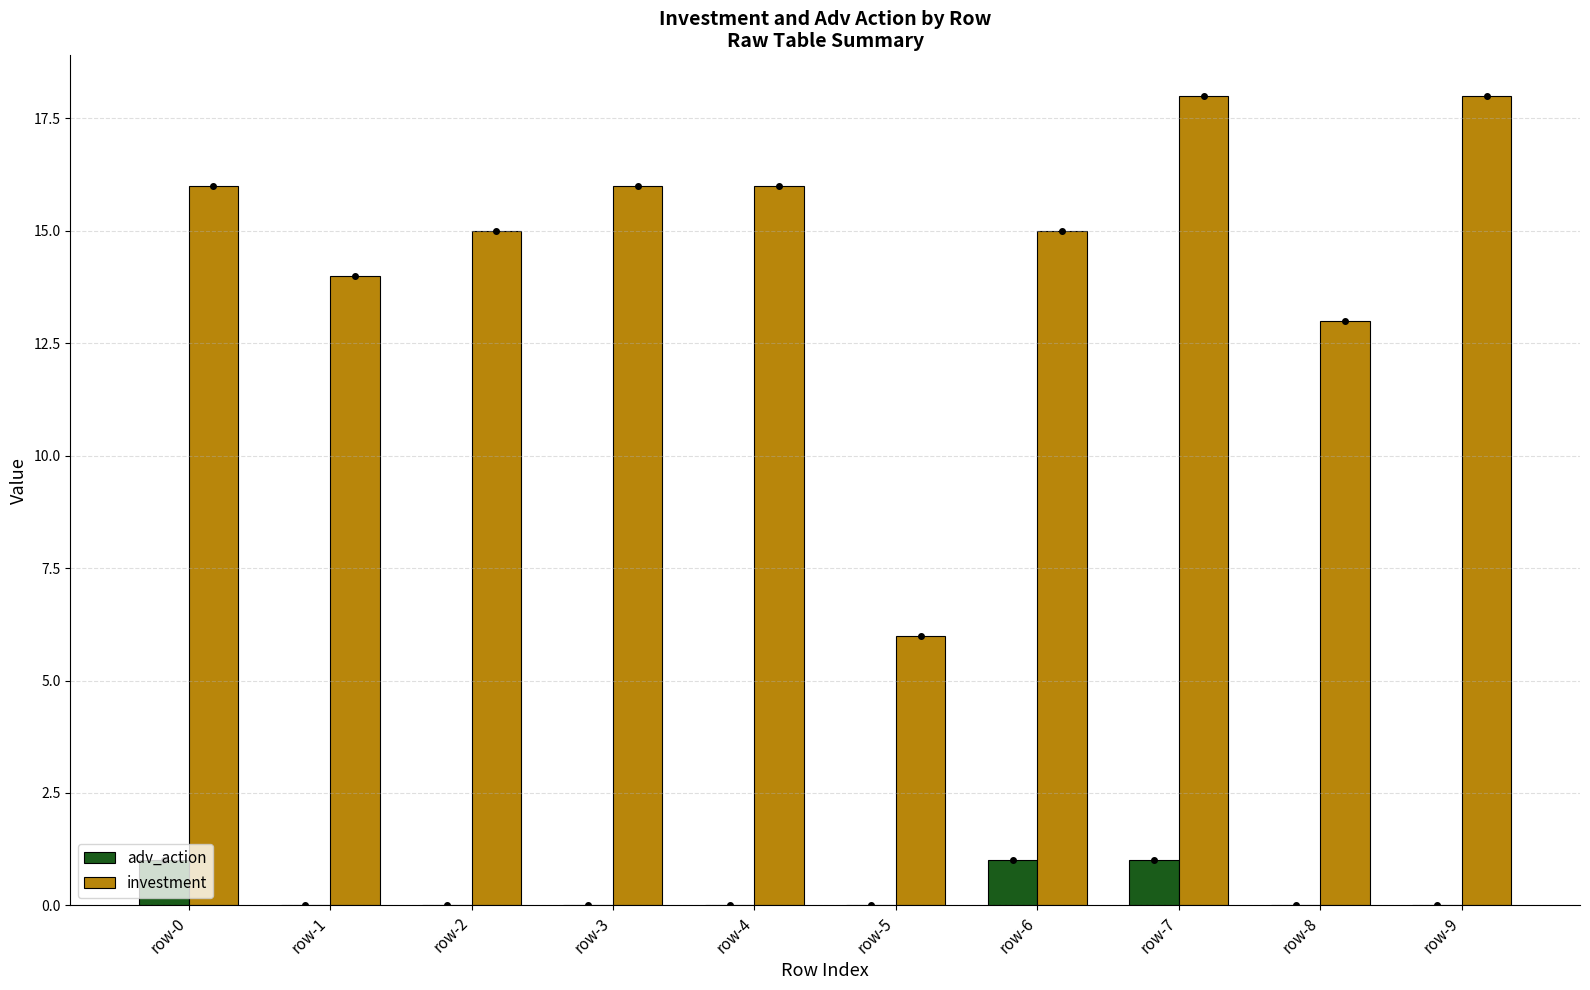

True or false: investment has a value of 5 at row-1.

False